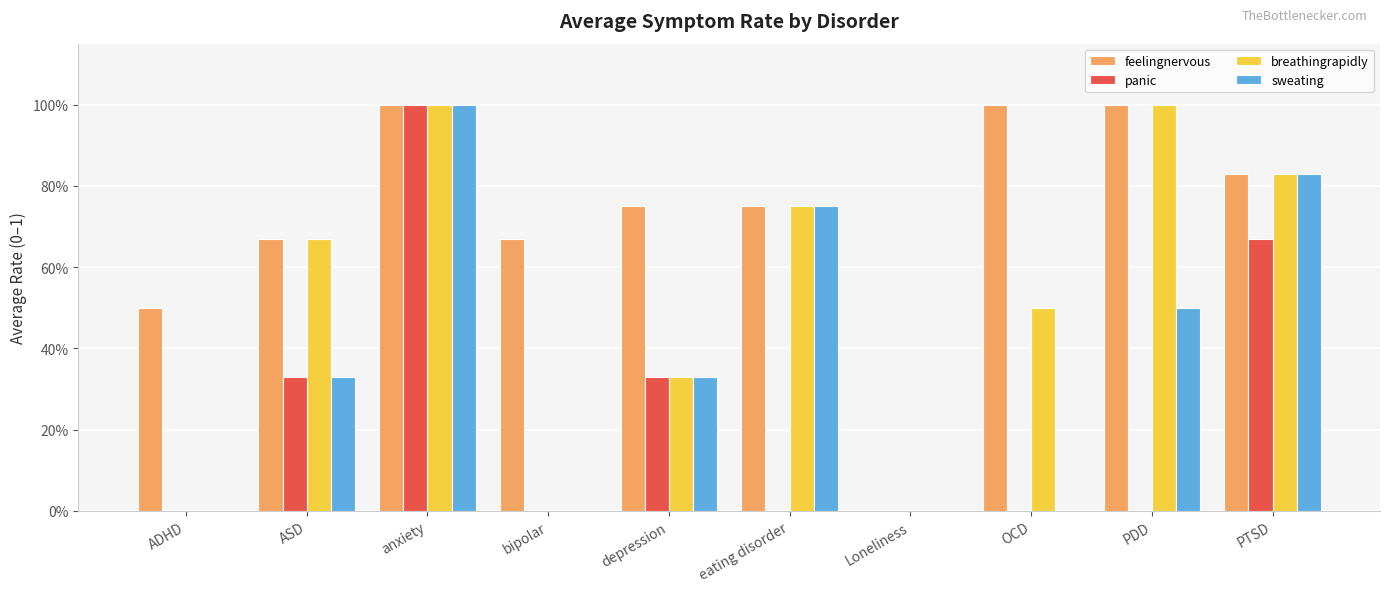

What are all the series names shown in the legend?

feelingnervous, panic, breathingrapidly, sweating